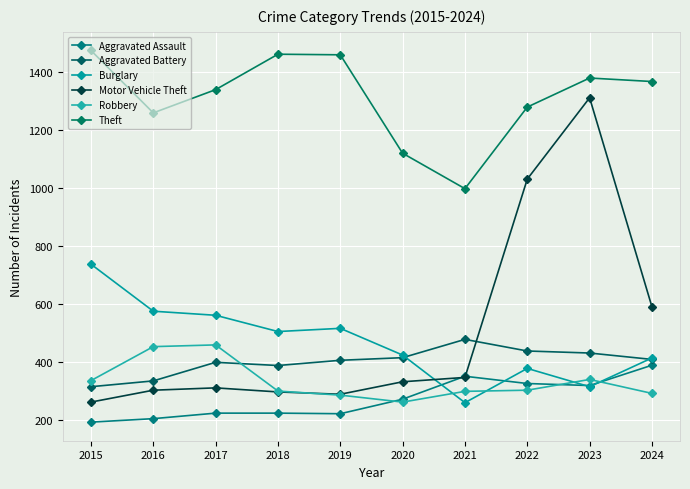

Reading left to right, what are all the values shown in this chart?

Aggravated Assault: 194	206	225	225	223	273	352	327	320	390
Aggravated Battery: 316	336	400	389	407	416	479	439	432	410
Burglary: 738	576	562	506	517	425	261	379	316	415
Motor Vehicle Theft: 263	304	312	298	290	333	348	1031	1311	591
Robbery: 337	454	460	301	287	263	300	304	341	293
Theft: 1474	1259	1339	1461	1459	1120	998	1279	1379	1367